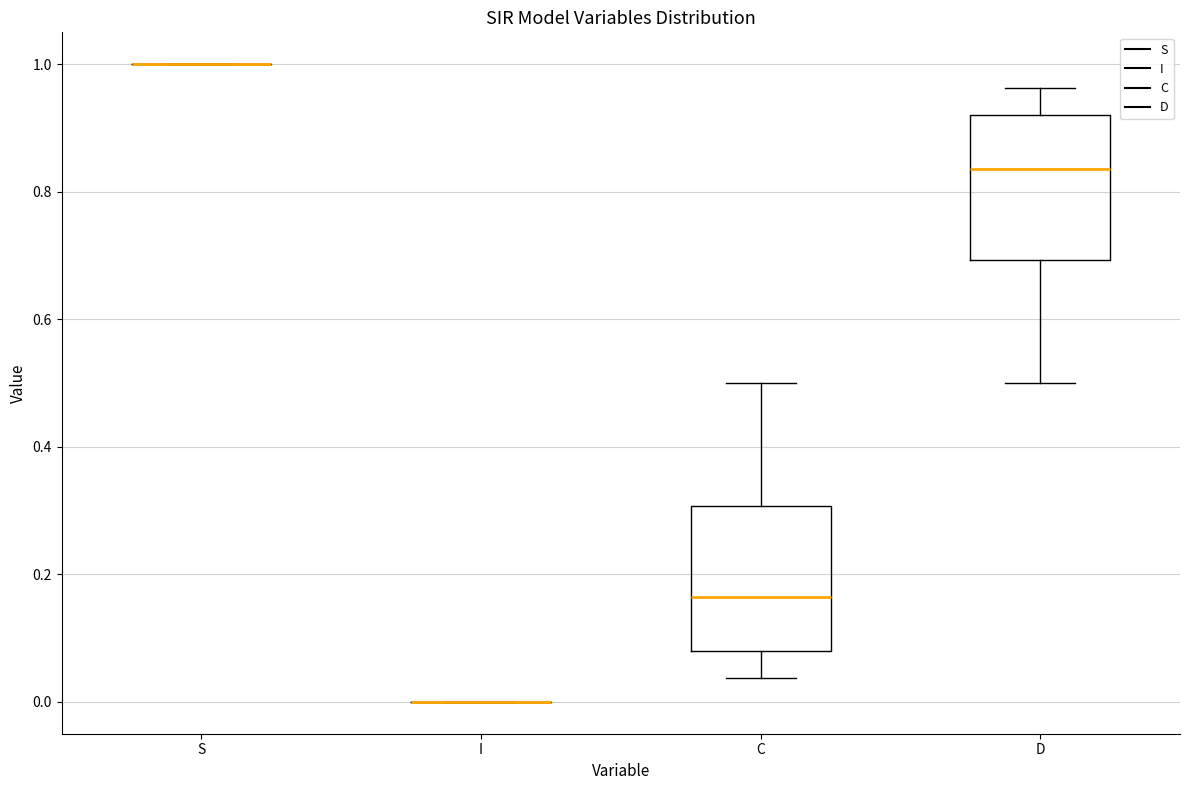

Reading left to right, read every box against the y-axis: the position of its median line, the range the box covers, and the ends of its whiskers. The values are not printed on the chart, so give them approximately, as read against the axis.

S: box collapsed to a line at 1.00, whiskers 1.00 to 1.00
I: box collapsed to a line at 0.00, whiskers 0.00 to 0.00
C: median 0.16, box 0.08 to 0.30, whiskers 0.04 to 0.50
D: median 0.84, box 0.70 to 0.92, whiskers 0.50 to 0.96